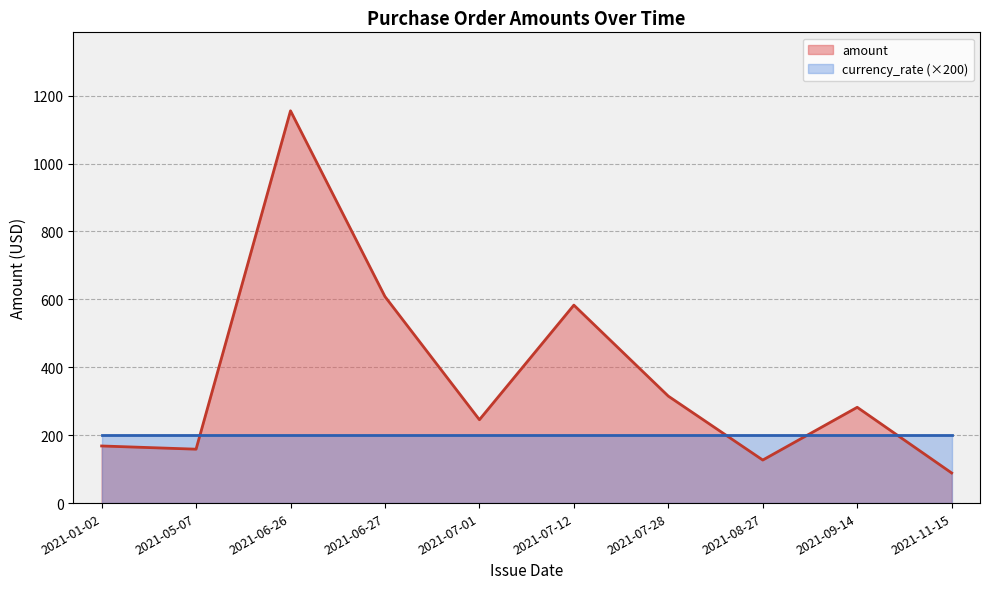

What is the label of the 6th point from the left?

2021-07-12